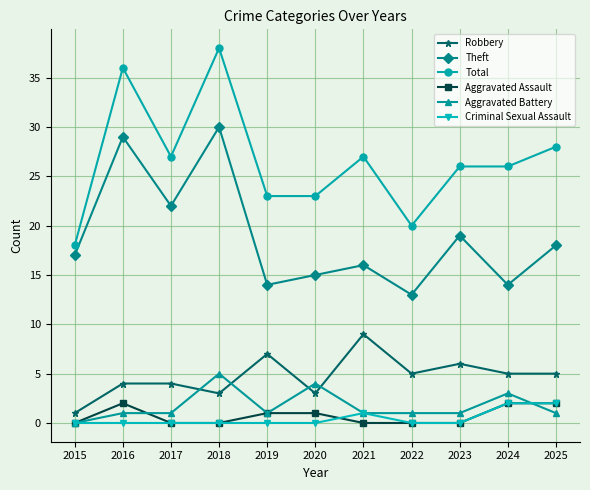

At which category does Robbery reach its first local valley?

2018